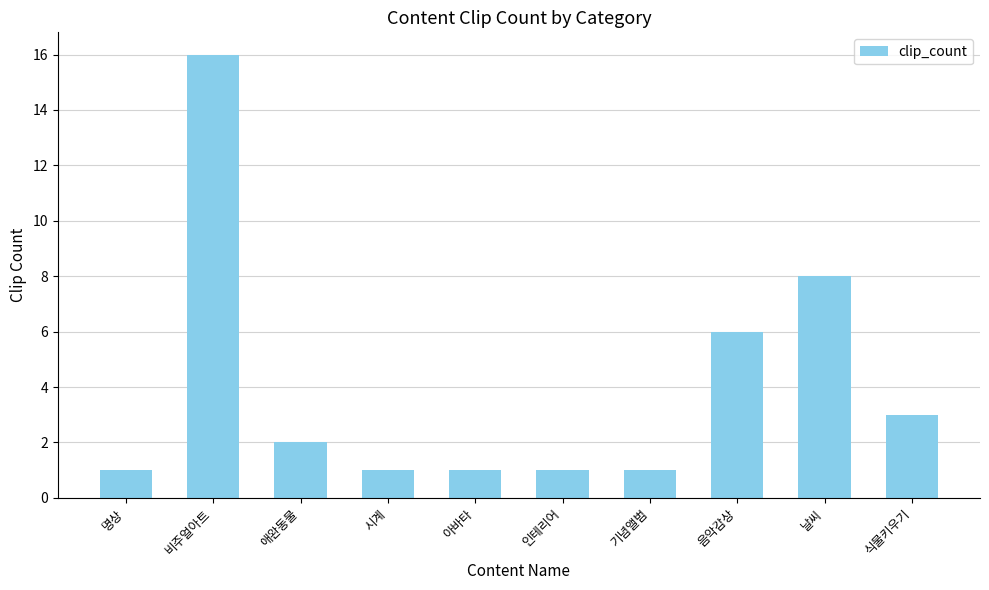

Reading right to left, list all the values displayed in this chart.

3	8	6	1	1	1	1	2	16	1